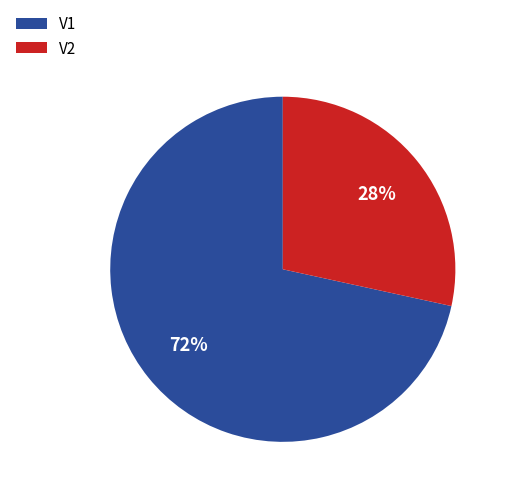

How many slices are in this pie chart?

2